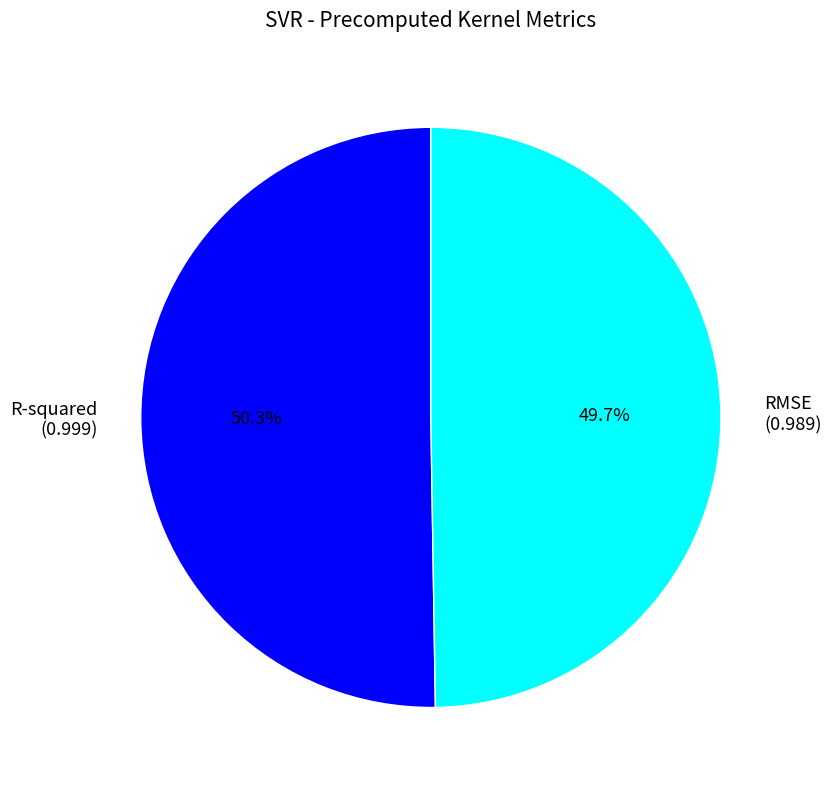

How many segments does this pie chart have?

2